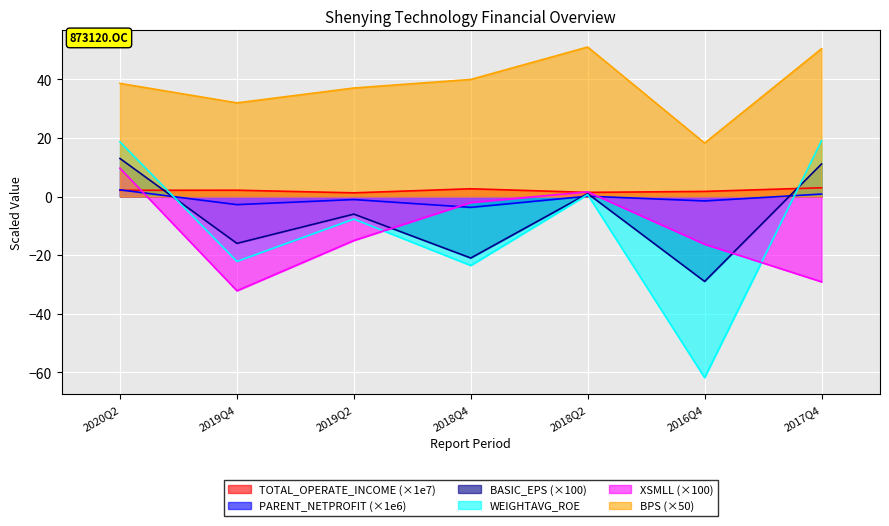

What is the average value of the TOTAL_OPERATE_INCOME series?

2.1